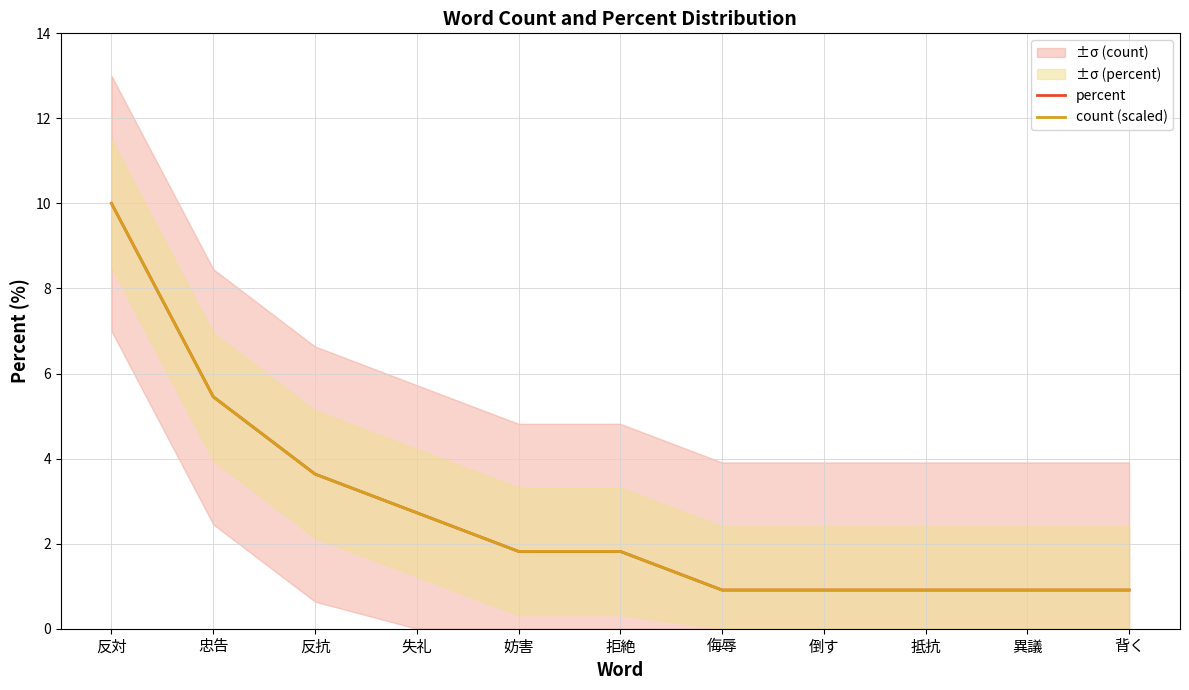

Does the chart have visible grid lines?

Yes